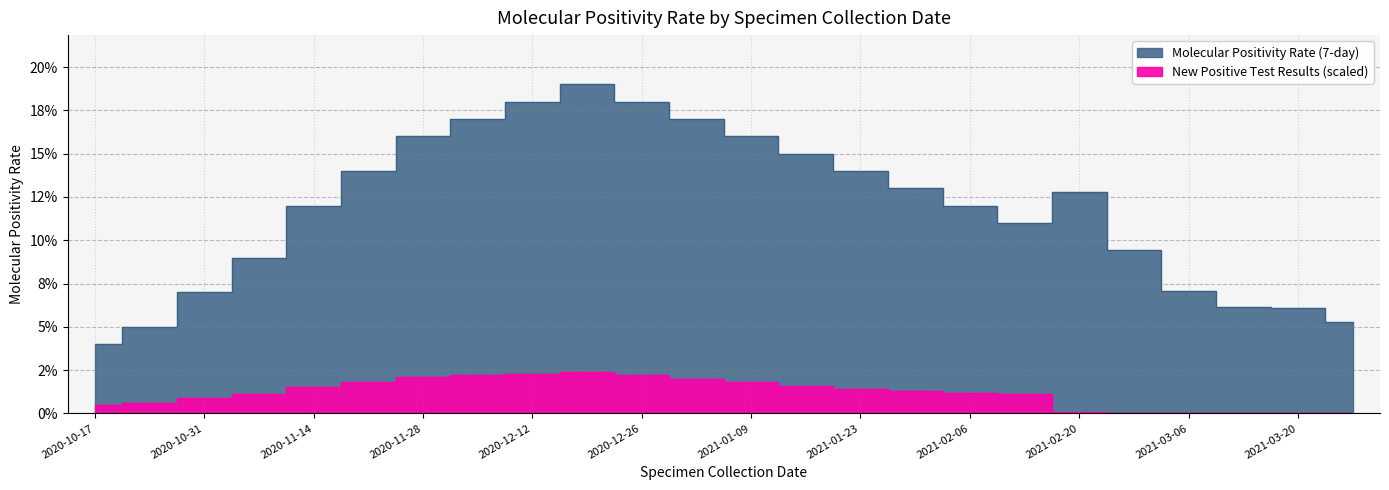

True or false: Molecular Positivity Rate (7-day) has a value of 0.1 at 2021-02-13.

True